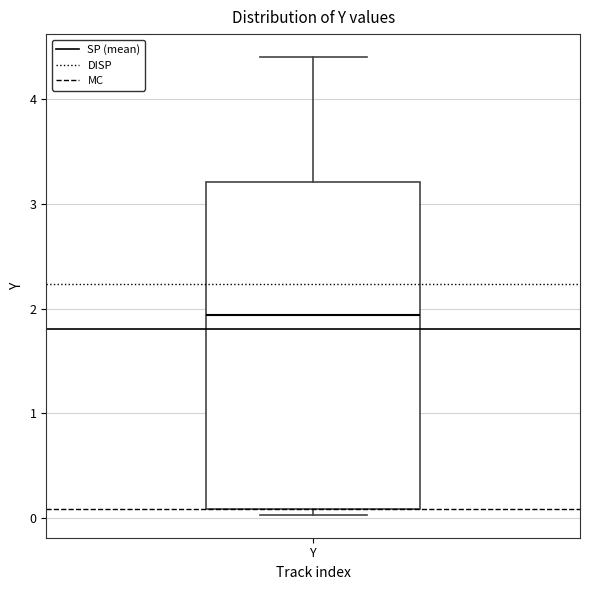

Transcribe this box plot: give where the median line is, the range the box spans, and where the two whiskers end, as read against the y-axis. The values are not printed on the chart, so give them approximately, as read against the axis.

median 1.9, box 0.1 to 3.2, whiskers 0.0 to 4.4